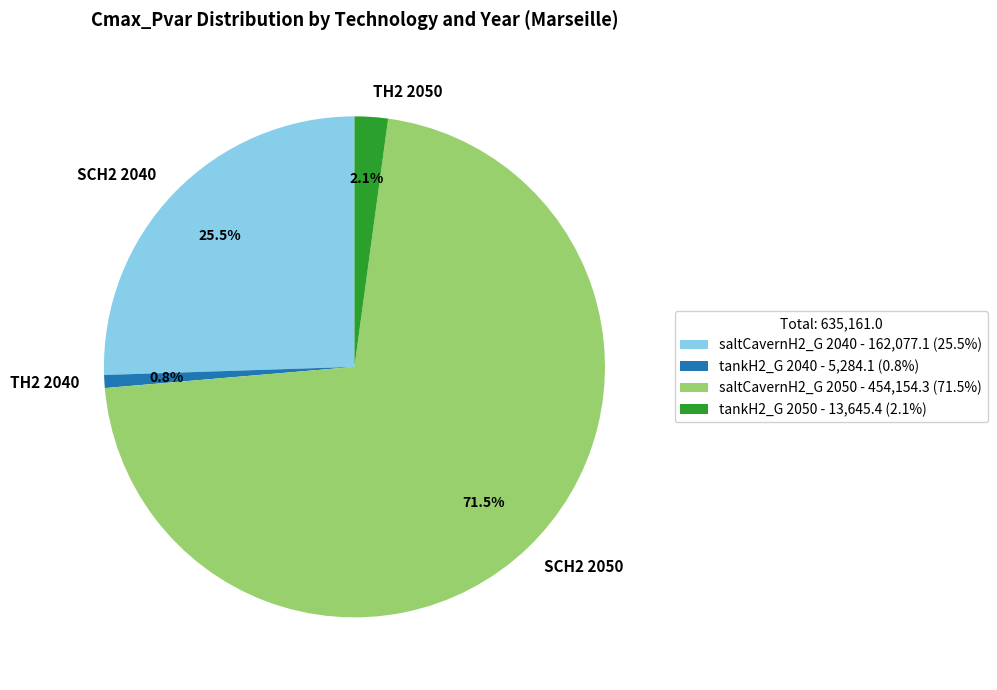

What is the ratio of the value at saltCavernH2_G 2050 to the value at tankH2_G 2040?

85.9